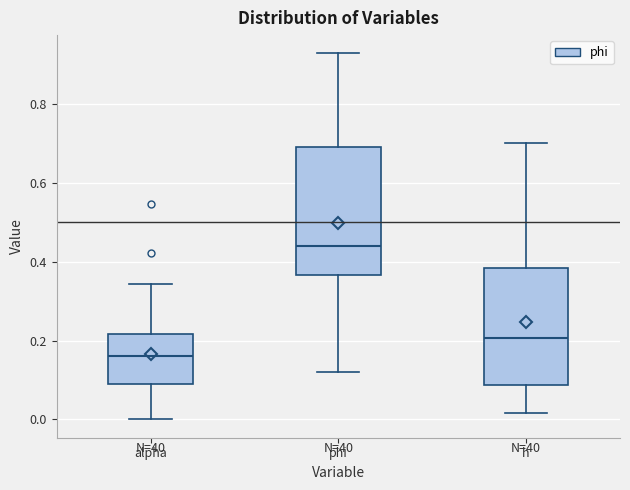

Where is the lower edge of the box for h on the y-axis? The values are not printed on the chart, so give them approximately, as read against the axis.

0.08